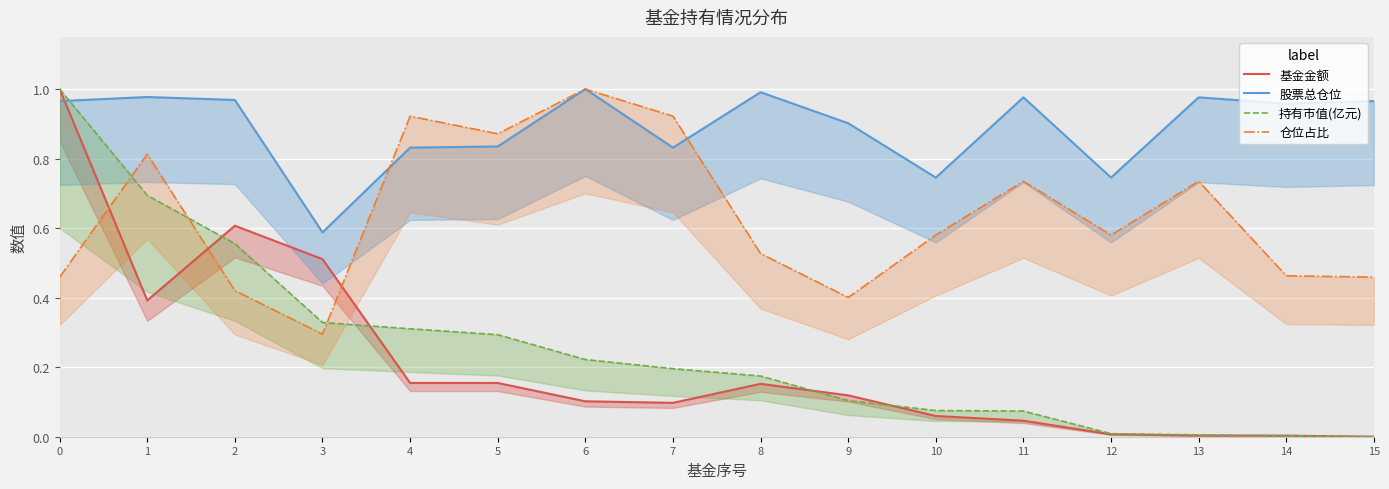

How many lines are shown in the chart?

4